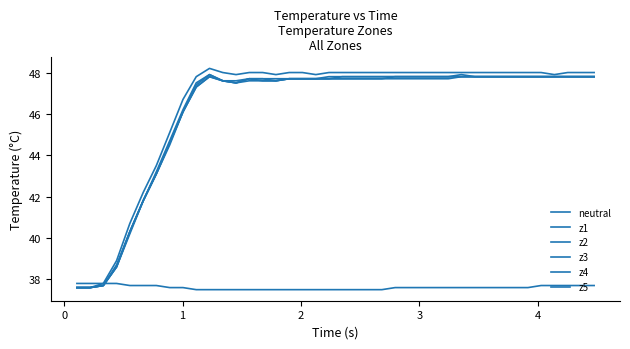

How many lines are shown in the chart?

6